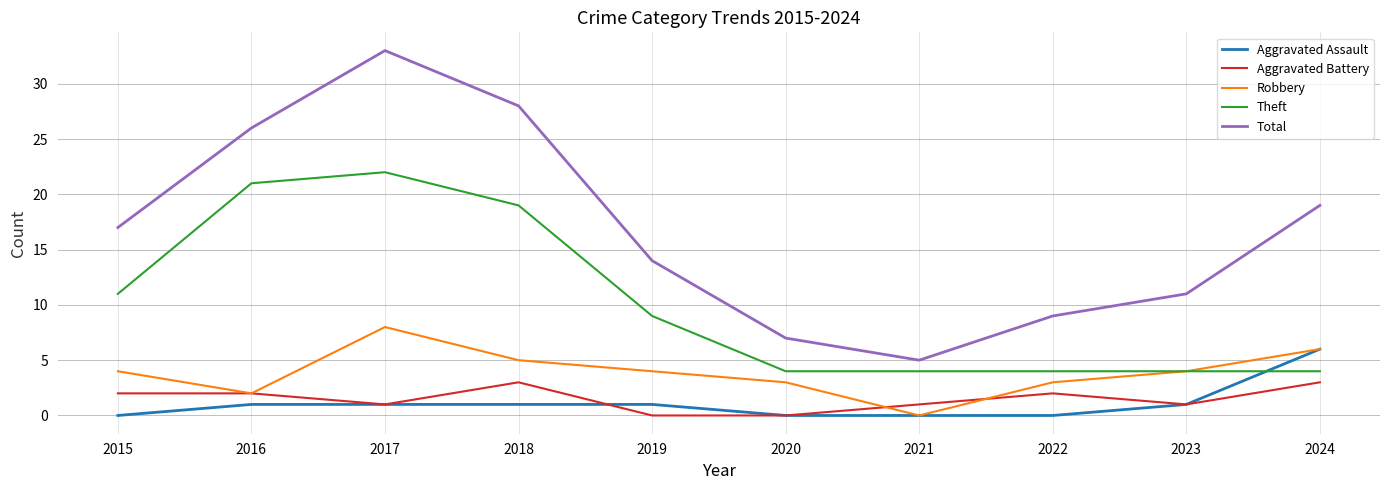

True or false: Aggravated Assault and Total cross at least once.

False